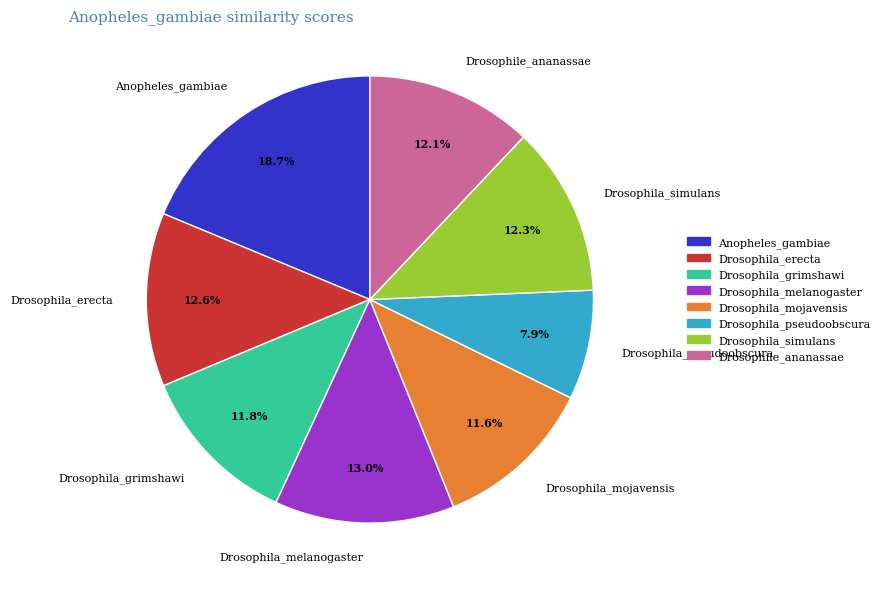

How many segments does this pie chart have?

8